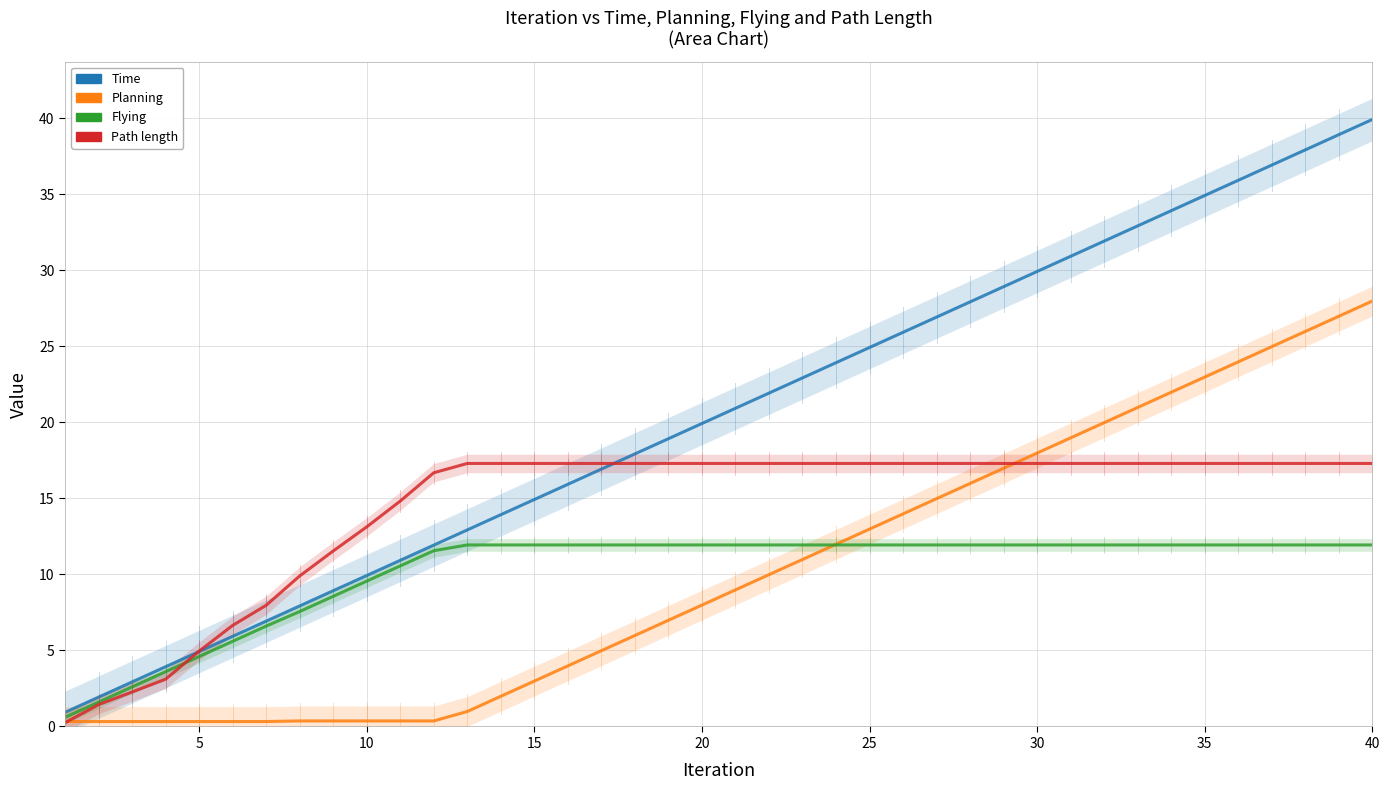

Which series has the largest range (max minus min)?

Time